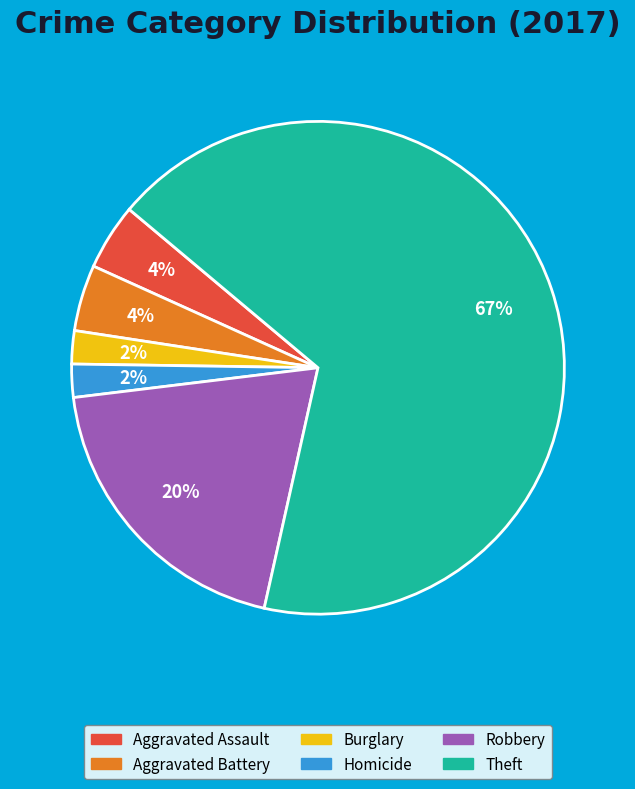

To the nearest percent, what is the average slice percentage?

17%